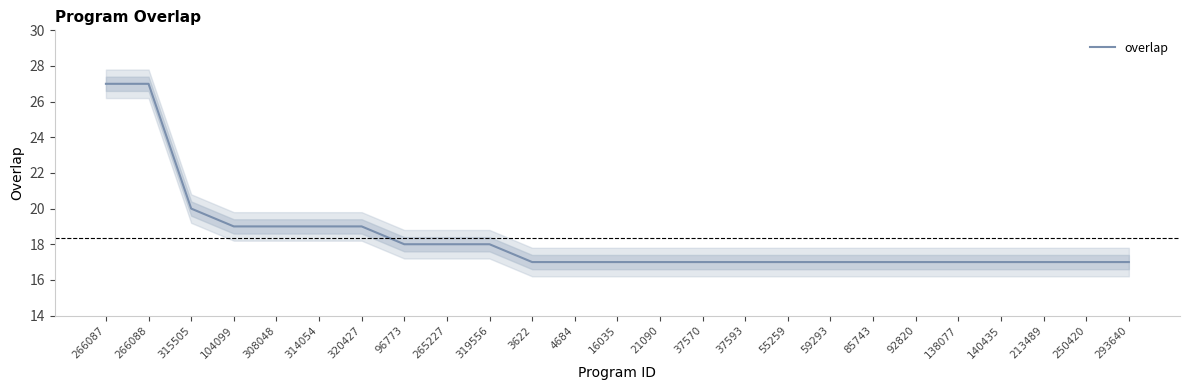

True or false: the data has more than 0 interior local peaks.

False